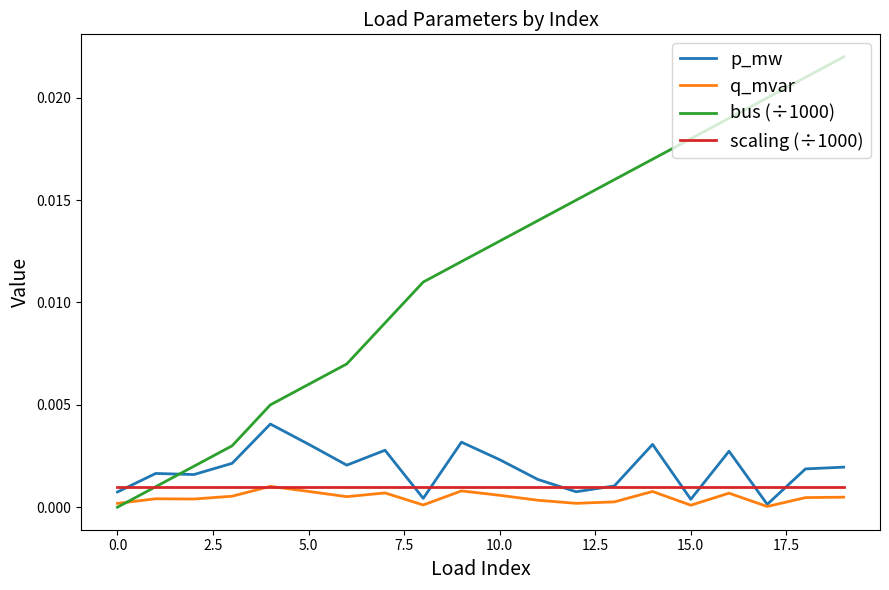

How many lines are shown in the chart?

4